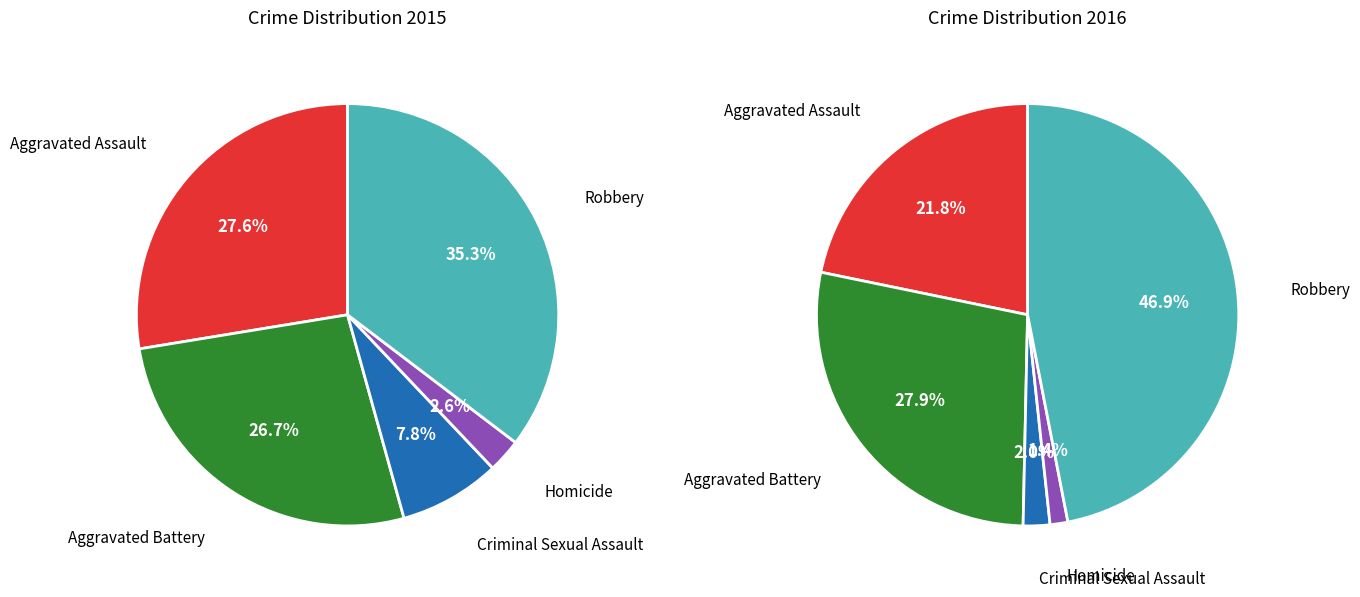

To the nearest percent, what percentage of the pie is Homicide?

3%